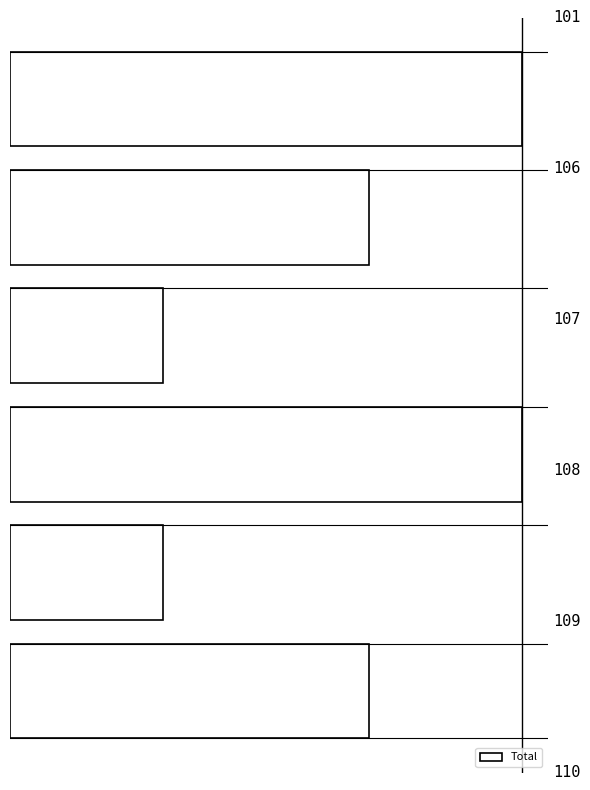

Are the bars horizontal?

Yes